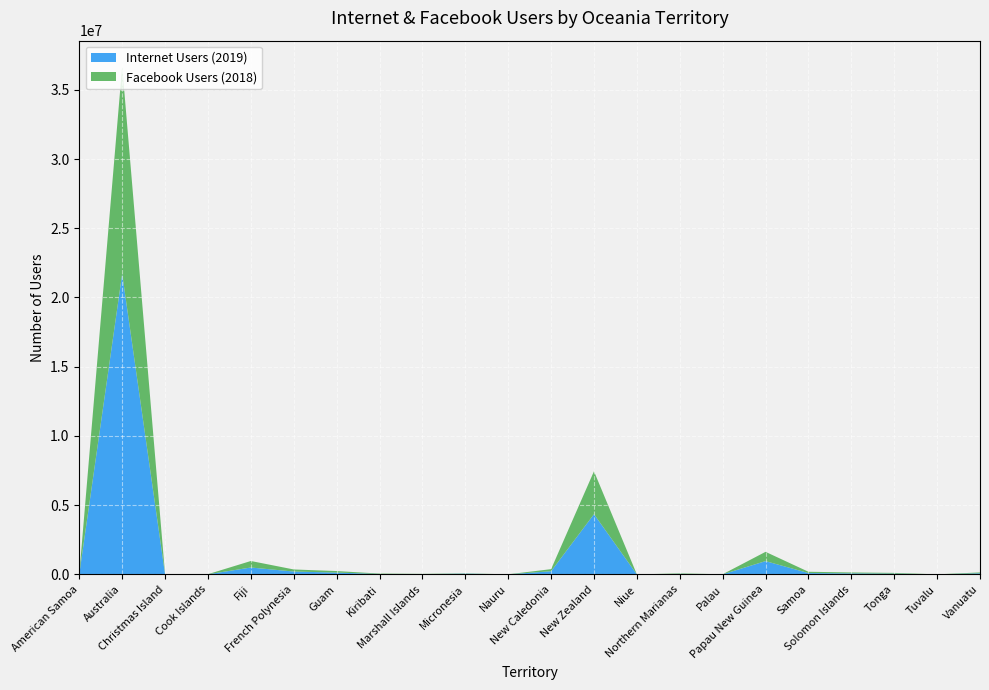

Reading right to left, extract all data points from this chart.

Internet Users (2019): Vanuatu=82764	Tuvalu=5619	Tonga=57822	Solomon Islands=75722	Samoa=100000	Papau New Guinea=962550	Palau=7860	Northern Marianas=40000	Niue=1485	New Zealand=4351987	New Caledonia=232368	Nauru=6418	Micronesia=56193	Marshall Islands=20593	Kiribati=32947	Guam=134649	French Polynesia=209744	Fiji=500958	Cook Islands=11377	Christmas Island=1000	Australia=21711706	American Samoa=24000
Facebook Users (2018): Vanuatu=63000	Tuvalu=1700	Tonga=54000	Solomon Islands=68000	Samoa=94000	Papau New Guinea=670000	Palau=5800	Northern Marianas=36000	Niue=820	New Zealand=3100000	New Caledonia=150000	Nauru=3400	Micronesia=21000	Marshall Islands=20000	Kiribati=30000	Guam=110000	French Polynesia=150000	Fiji=470000	Cook Islands=8600	Christmas Island=400	Australia=15000000	American Samoa=22000